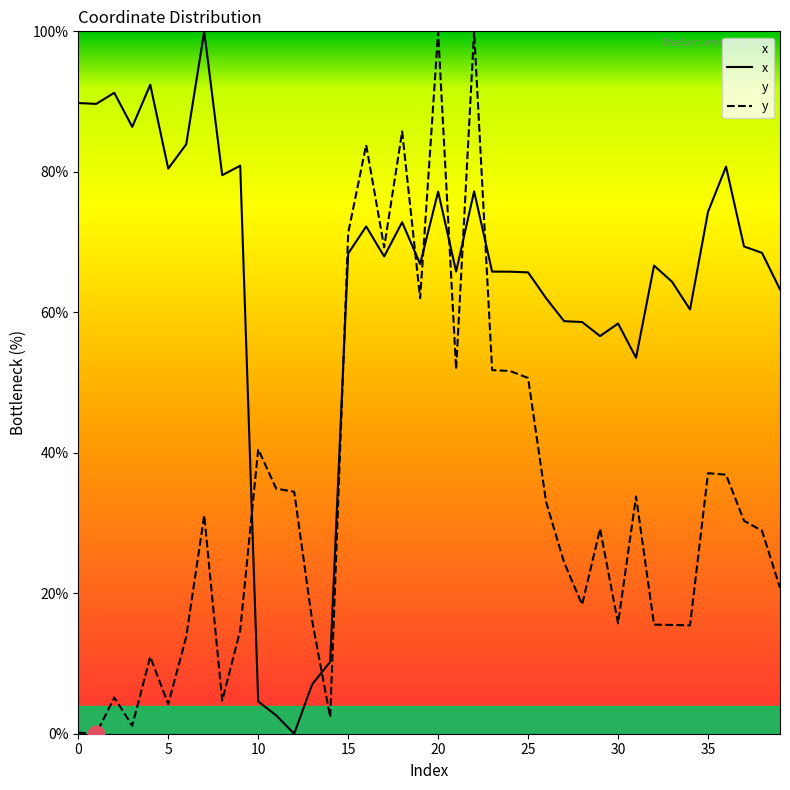

What is the highest value of the y series?

100.0